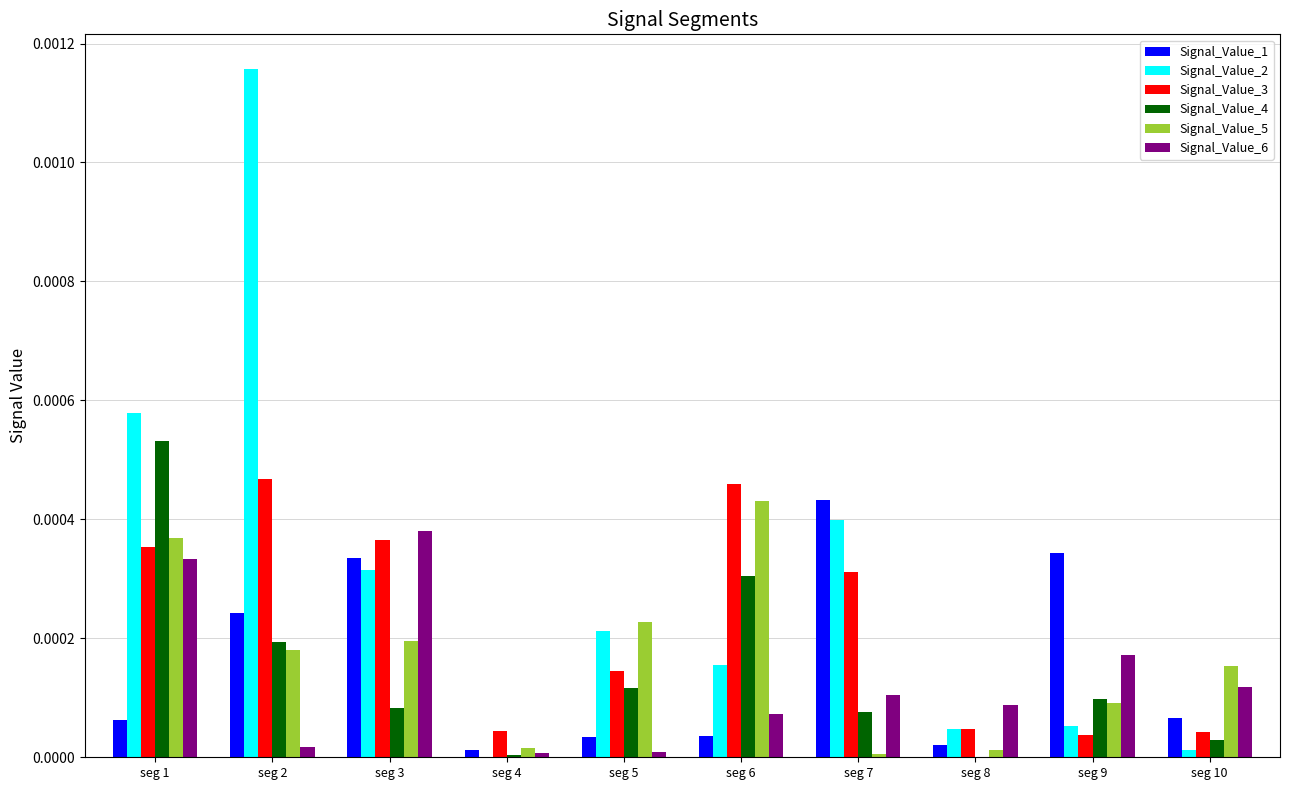

Is it true that Signal_Value_5 equals 0.0 at seg 8?

True